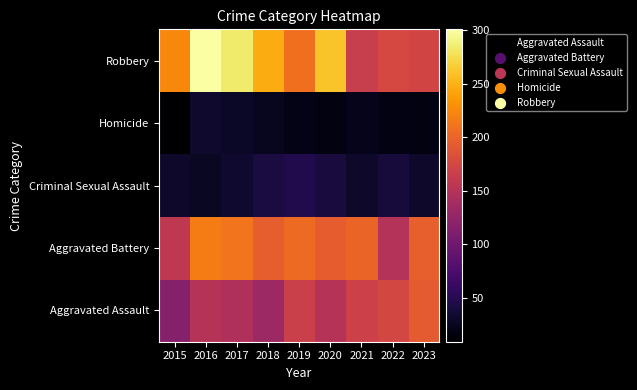

Between 2020 and 2018, which is larger?

2020